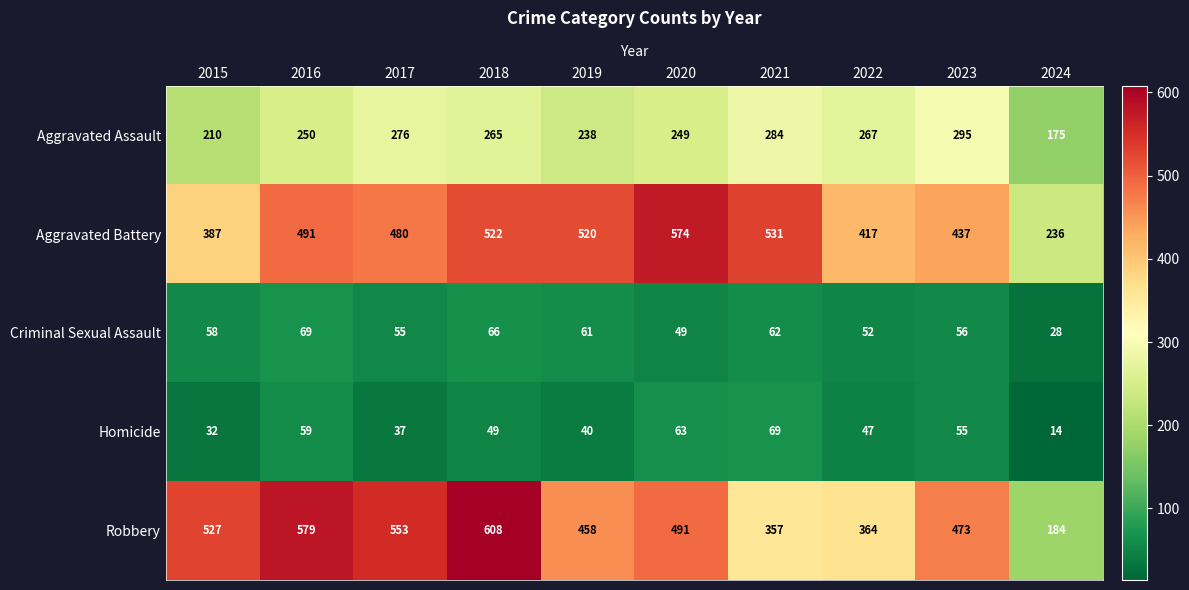

Where is Aggravated Assault nearest to the value 235?

2019